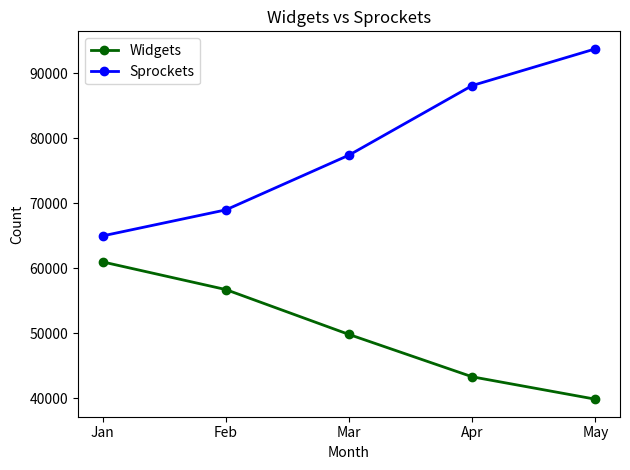

Rank the categories by Sprockets value from lowest to highest.

Jan, Feb, Mar, Apr, May